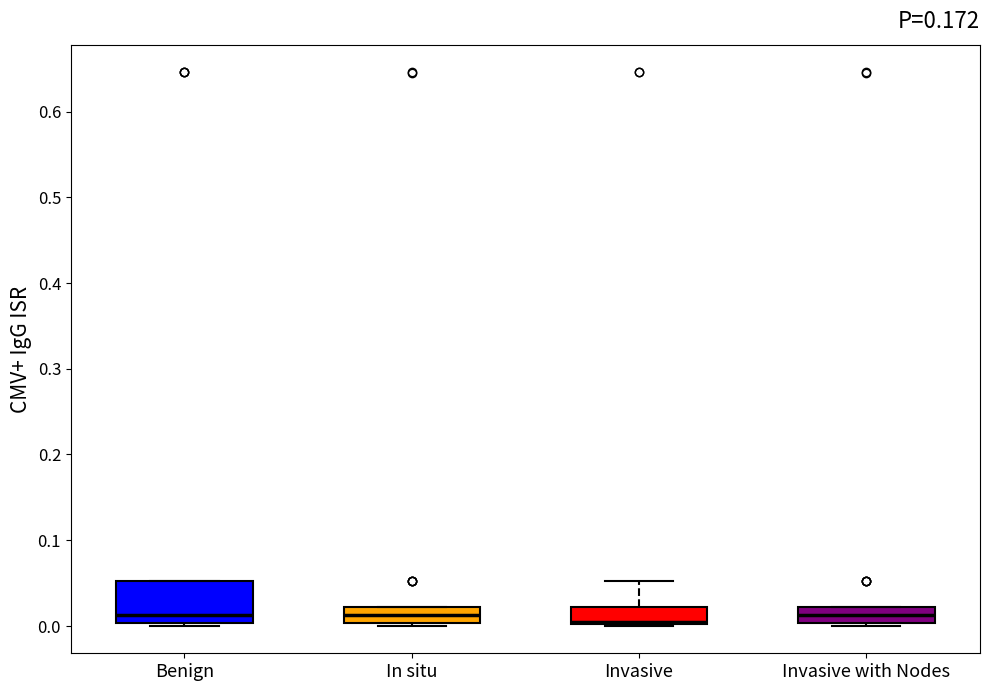

Reading left to right, read every box against the y-axis: the position of its median line, the range the box covers, and the ends of its whiskers. The values are not printed on the chart, so give them approximately, as read against the axis.

Benign: median 0.01, box 0.00 to 0.05, whiskers 0.00 to 0.05
In situ: median 0.01, box 0.00 to 0.02, whiskers 0.00 to 0.02
Invasive: median 0.00 (just above the box's lower edge), box 0.00 to 0.02, whiskers 0.00 to 0.05
Invasive with Nodes: median 0.01, box 0.00 to 0.02, whiskers 0.00 to 0.02